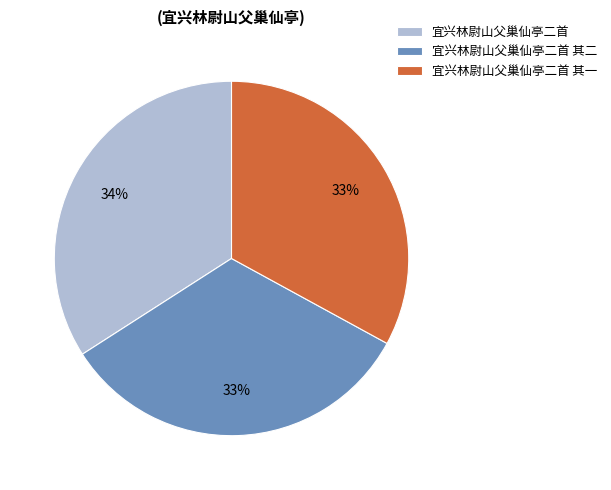

What percentage is the 宜兴林尉山父巢仙亭二首 其一 slice, to the nearest percent?

33%